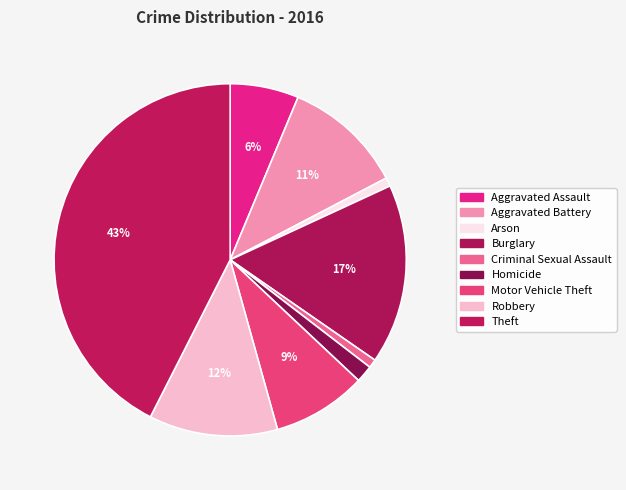

Is the sum of Criminal Sexual Assault and Burglary greater than half?

No